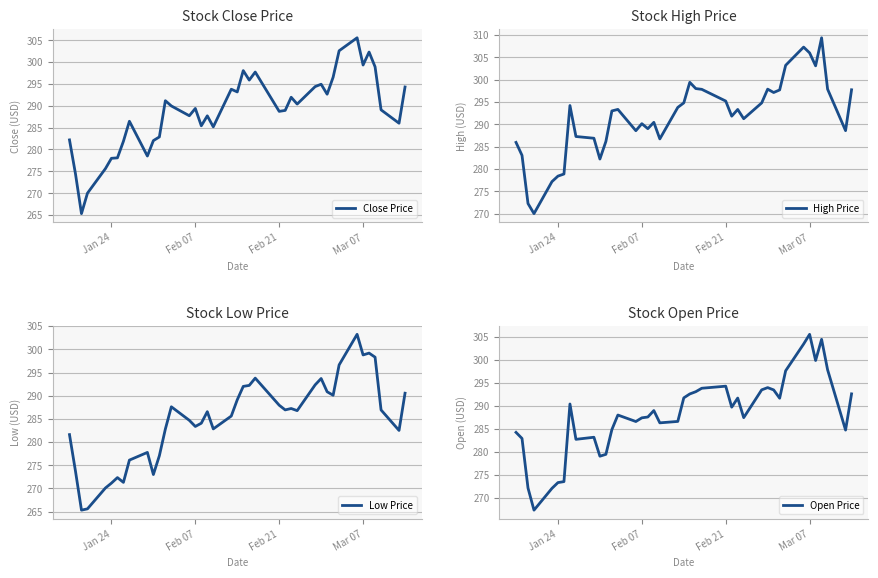

True or false: Close Price and Open Price intersect in this chart.

True